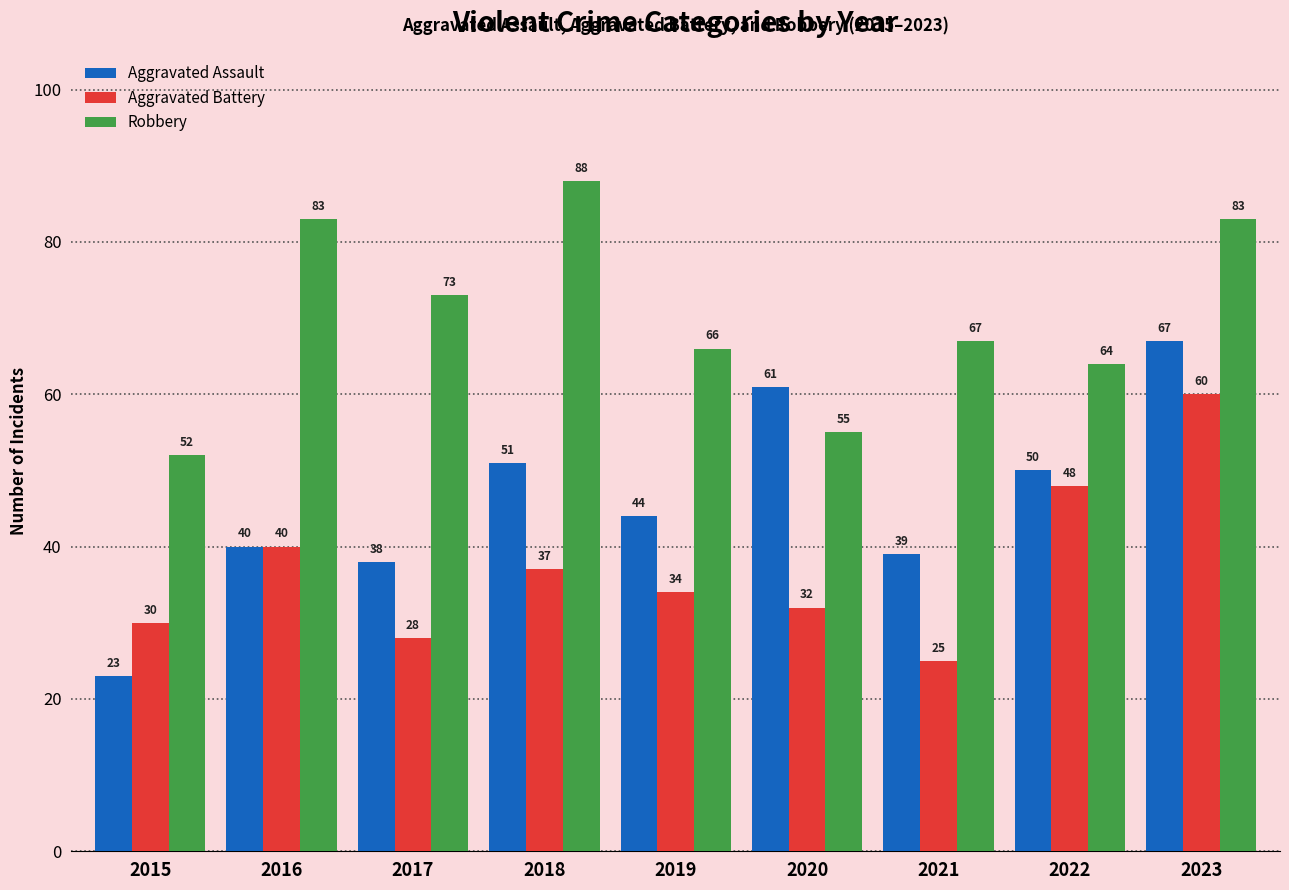

Which label corresponds to the largest value in the chart?

2018